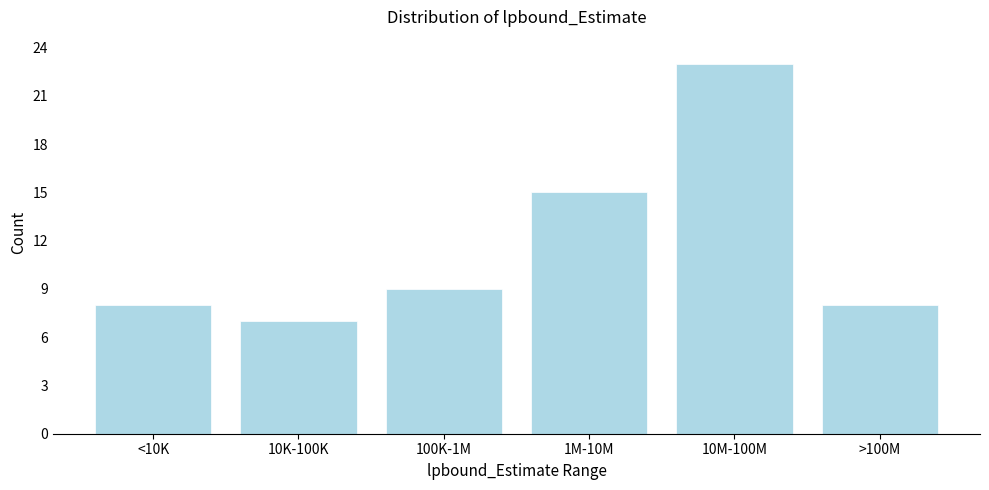

Reading left to right, transcribe all the data shown in this chart.

<10K=8	10K-100K=7	100K-1M=9	1M-10M=15	10M-100M=23	>100M=8